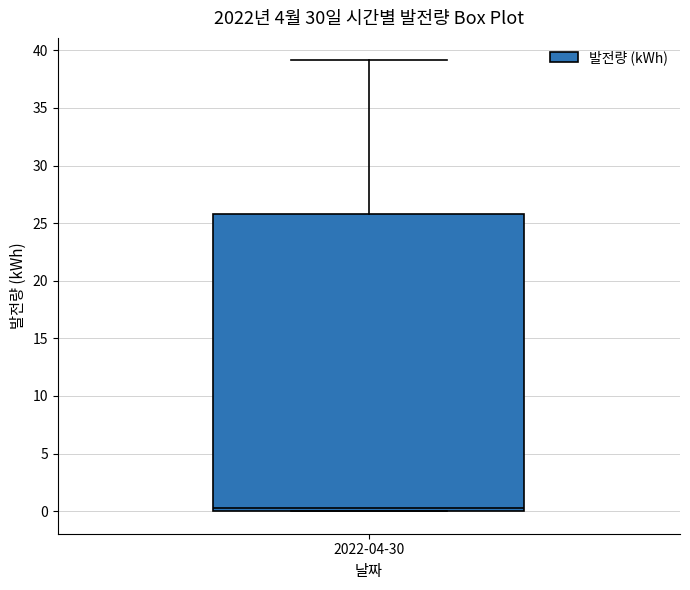

Transcribe this box plot: give where the median line is, the range the box spans, and where the two whiskers end, as read against the y-axis. The values are not printed on the chart, so give them approximately, as read against the axis.

median 0.5, box 0.0 to 26.0, whiskers 0.0 to 39.0